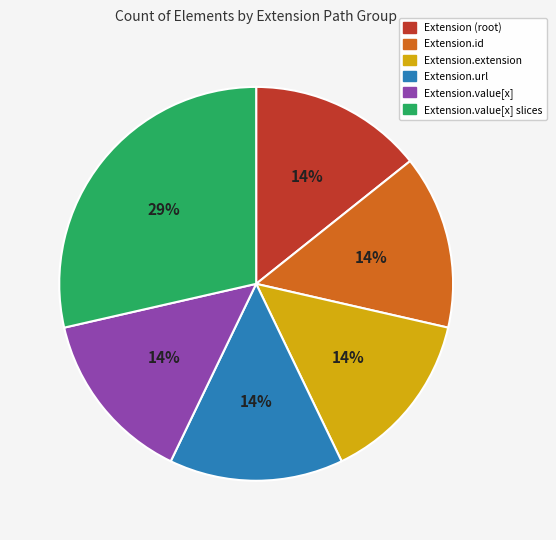

Is there any slice that represents more than half of the pie?

No